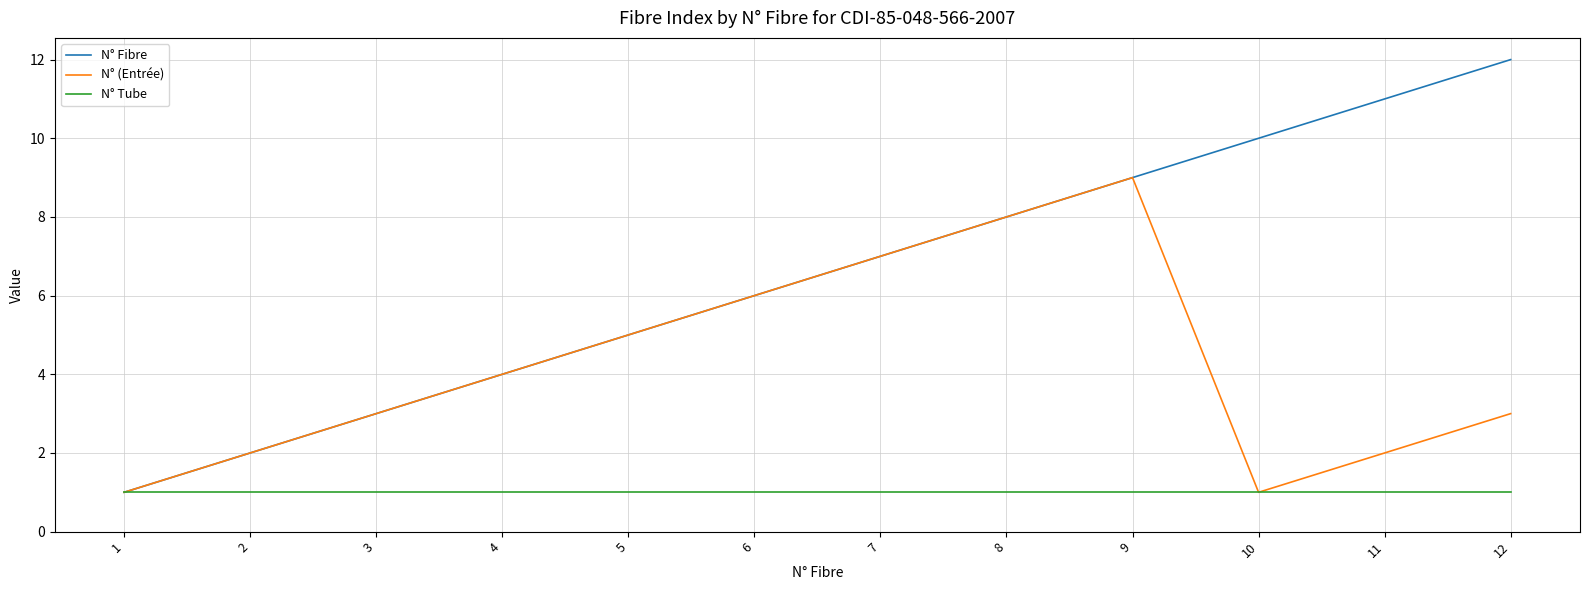

Is it true that N° Fibre equals 2 at 1?

False